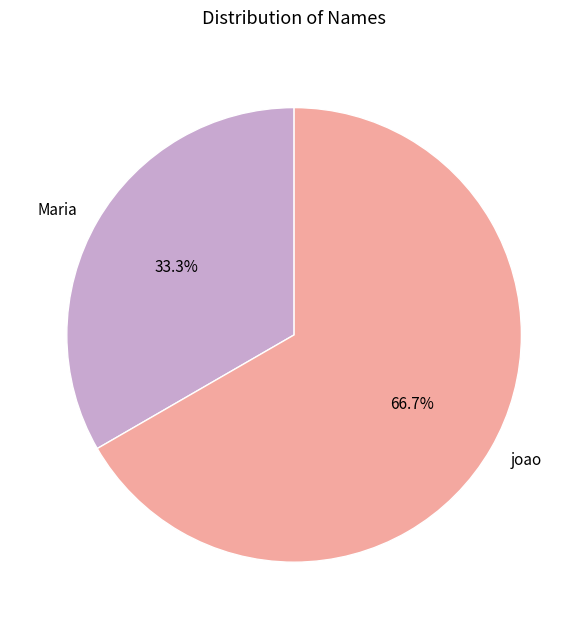

Rank the categories by value from lowest to highest.

Maria, joao